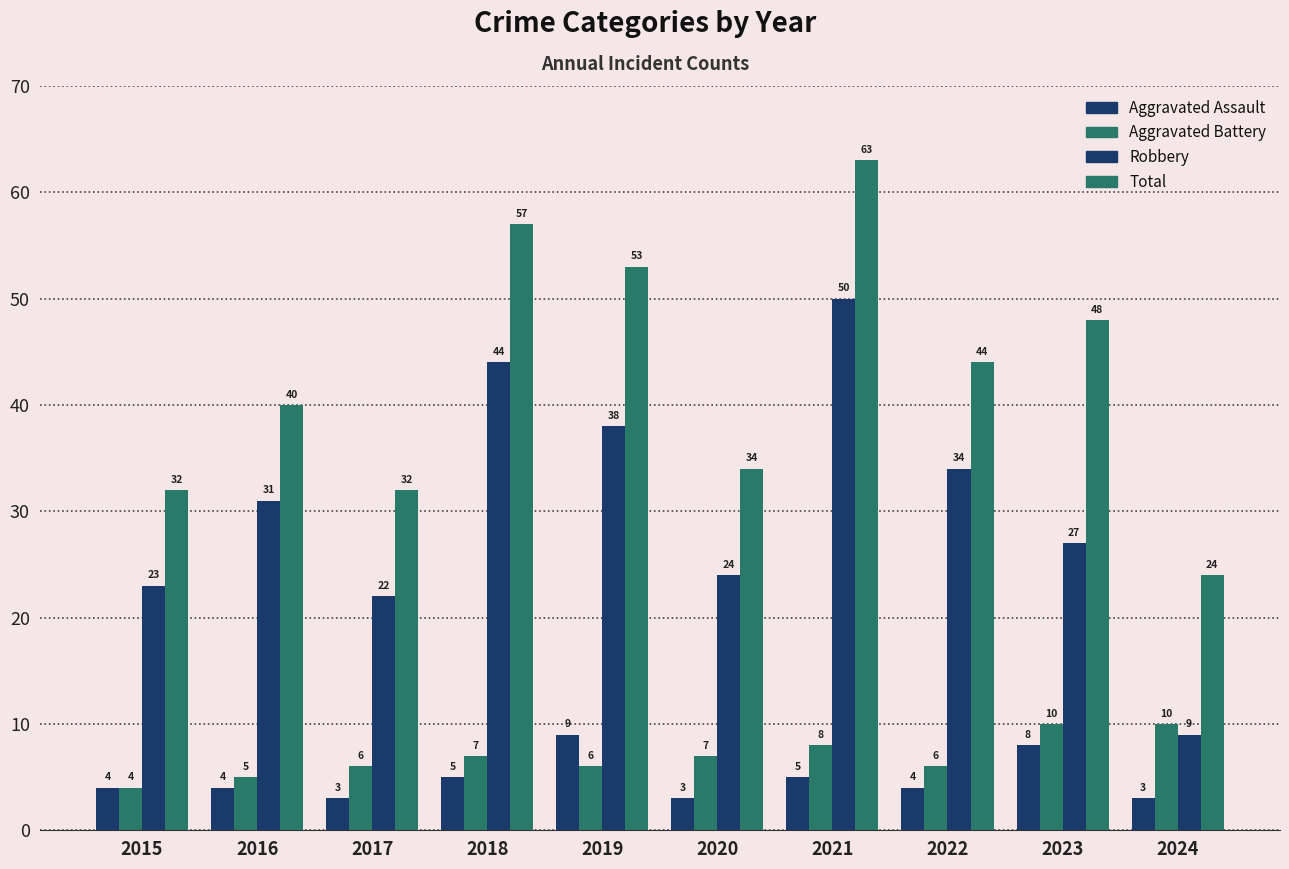

How many bars are there in total?

40